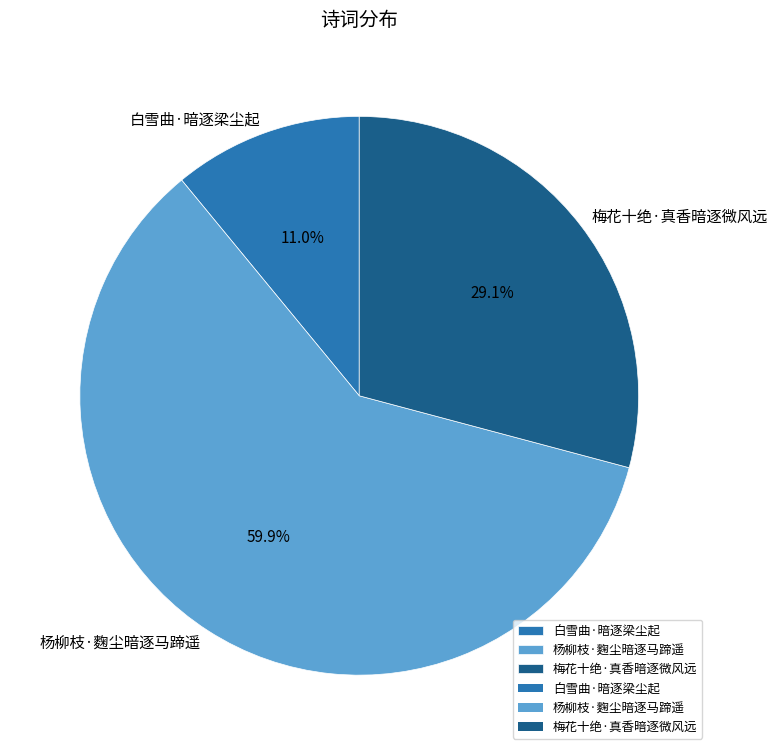

What is the smallest slice in the pie chart?

白雪曲·暗逐梁尘起